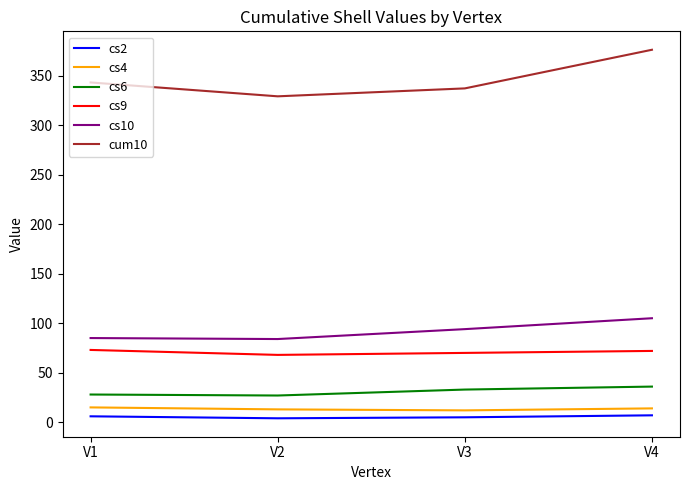

At which category does the chart reach its peak across all series?

V4